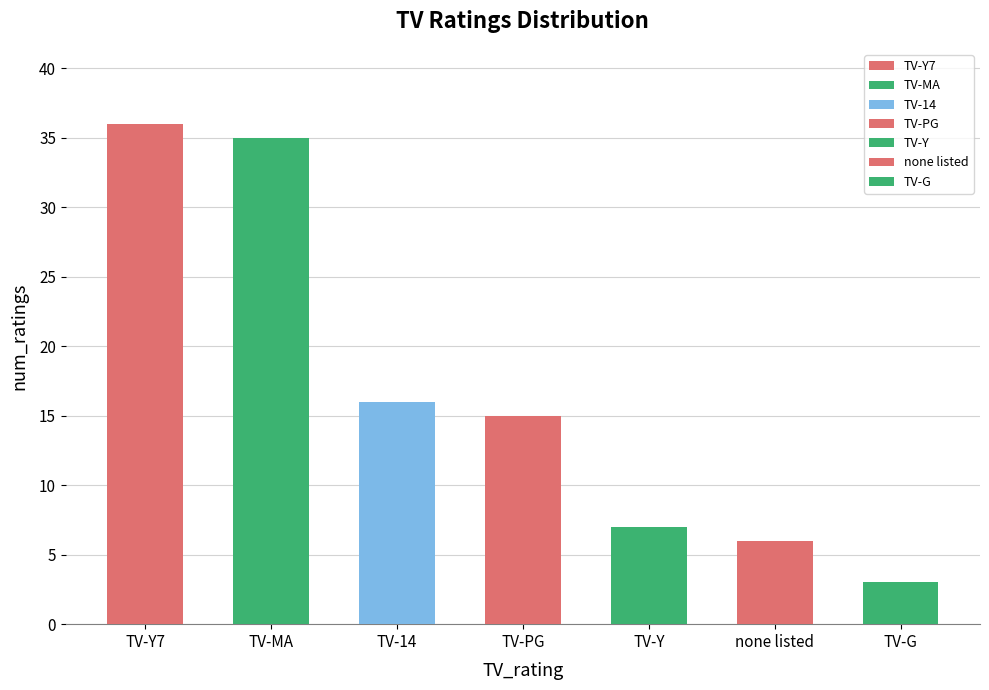

Which has a higher value, TV-PG or TV-Y7?

TV-Y7